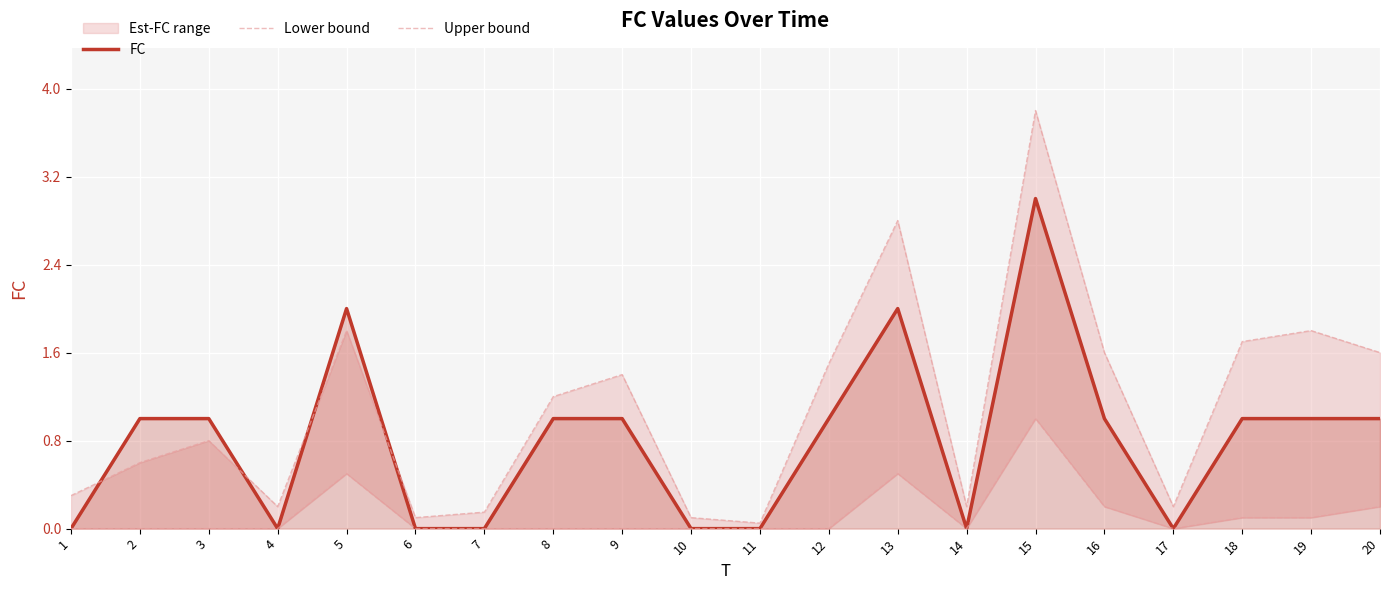

Is it true that FC equals 1 at 13?

False